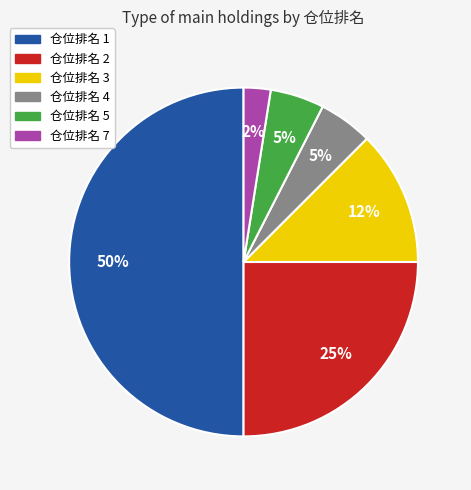

To the nearest percent, what is the average slice percentage?

17%